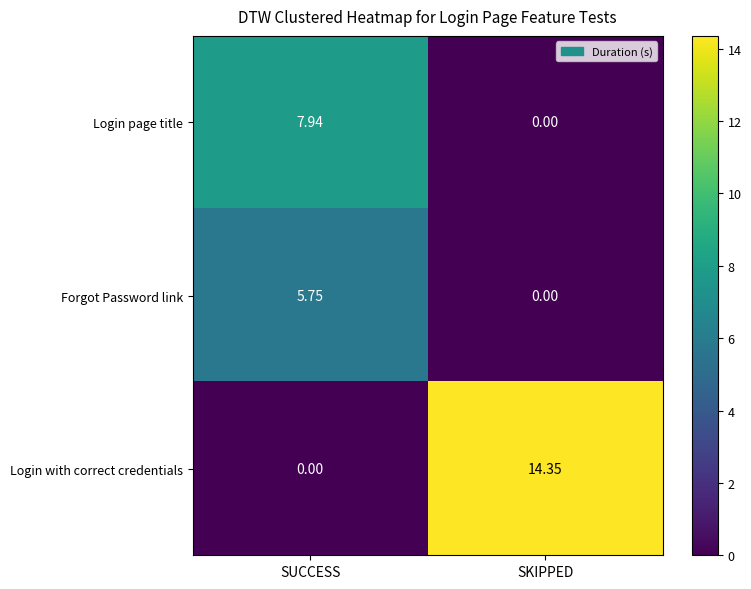

Which series has the largest total across all categories?

Login with correct credentials